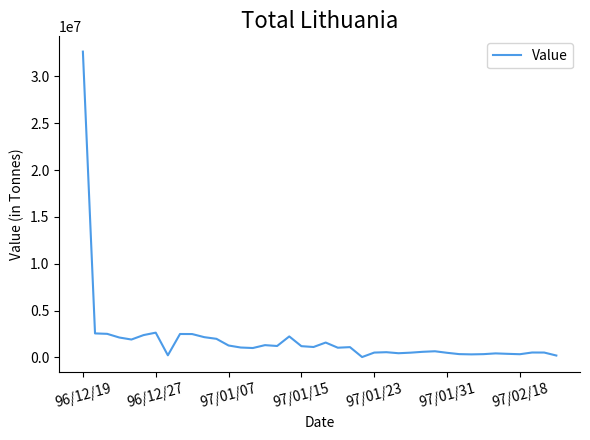

What is the difference between the maximum and minimum values?

32615430